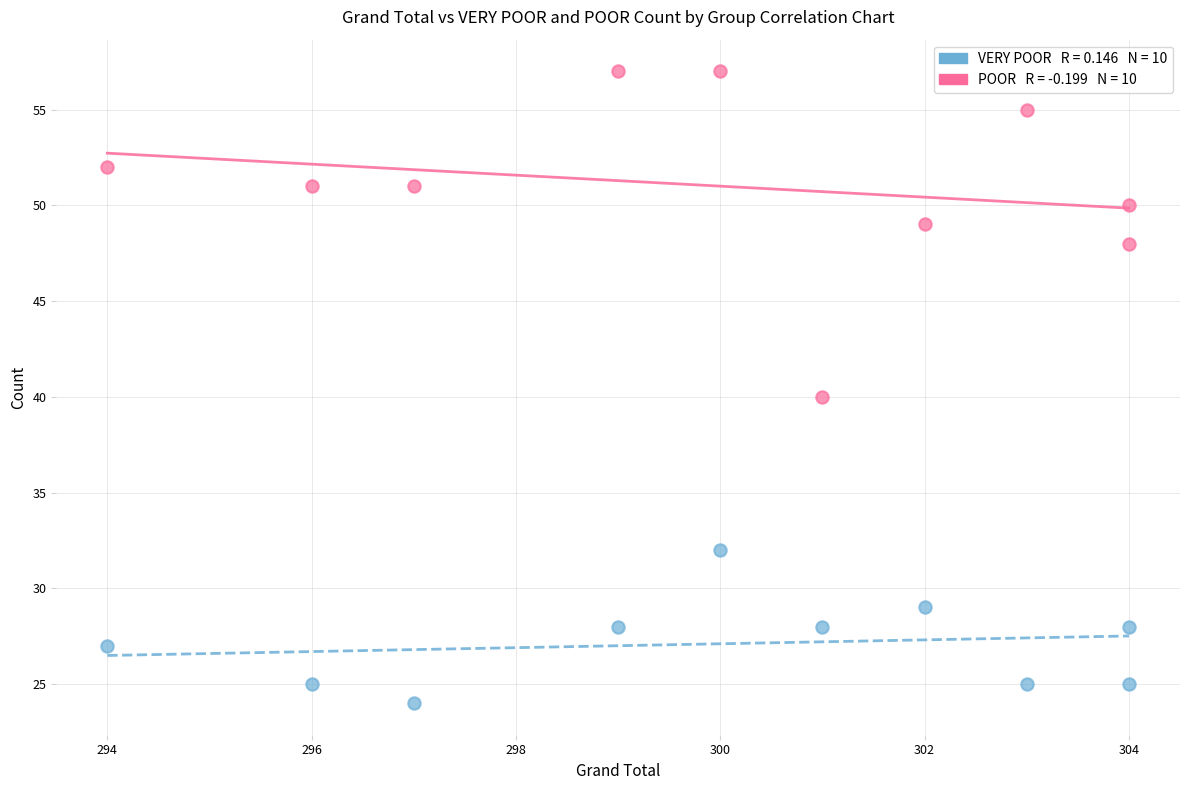

Across all data points, what is the range of X values (max minus min)?

10